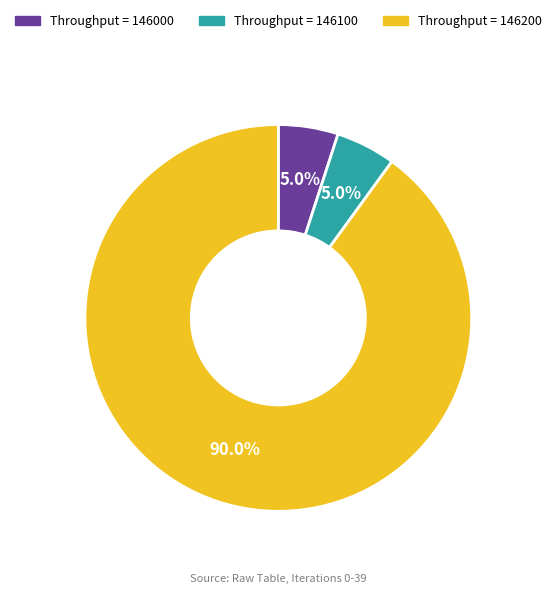

Is there any slice that represents more than half of the pie?

Yes